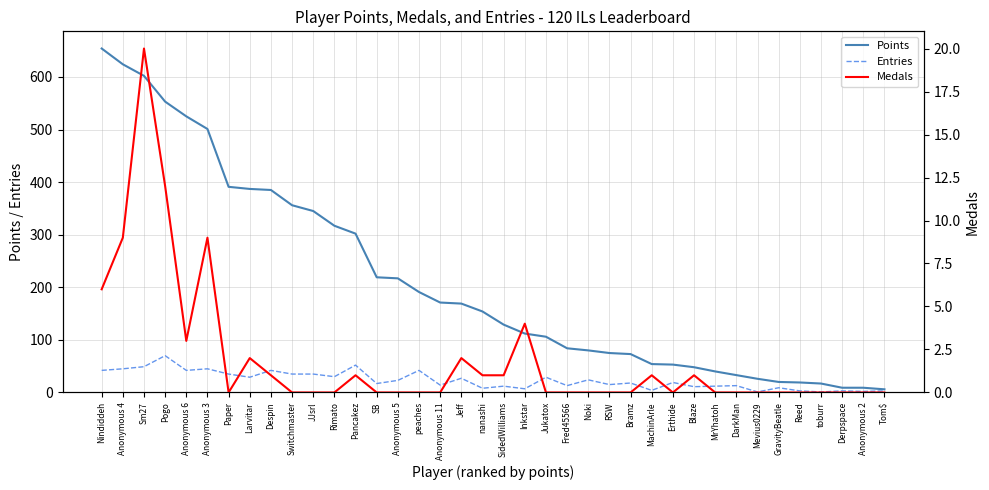

Reading left to right, list all the values displayed in this chart.

Points: Nindiddeh=654	Anonymous 4=624	Sm27=602	Pogo=553	Anonymous 6=525	Anonymous 3=501	Paper=391	Larvitar=387	Despin=385	Switchmaster=356	JJsrl=345	Rimato=317	Pancakez=302	SB=219	Anonymous 5=217	peaches=191	Anonymous 11=171	Jeff=169	nanashi=154	SidedWilliams=129	Inkstar=112	Jukatox=106	Fred45566=84	Noki=80	RSW=75	Bramz=73	MachinArle=54	Erthide=53	Blaze=48	MrYhatoh=40	DarkMan=33	Mevius0229=26	GravityBeatle=20	Reed=19	toburr=17	Derpspace=9	Anonymous 2=9	Tom$=6
Entries: Nindiddeh=42	Anonymous 4=45	Sm27=49	Pogo=70	Anonymous 6=42	Anonymous 3=45	Paper=35	Larvitar=29	Despin=42	Switchmaster=35	JJsrl=35	Rimato=30	Pancakez=52	SB=17	Anonymous 5=23	peaches=42	Anonymous 11=14	Jeff=27	nanashi=8	SidedWilliams=12	Inkstar=7	Jukatox=29	Fred45566=13	Noki=24	RSW=15	Bramz=18	MachinArle=4	Erthide=19	Blaze=11	MrYhatoh=12	DarkMan=13	Mevius0229=1	GravityBeatle=9	Reed=3	toburr=1	Derpspace=3	Anonymous 2=2	Tom$=3
Medals: Nindiddeh=6	Anonymous 4=9	Sm27=20	Pogo=12	Anonymous 6=3	Anonymous 3=9	Paper=0	Larvitar=2	Despin=1	Switchmaster=0	JJsrl=0	Rimato=0	Pancakez=1	SB=0	Anonymous 5=0	peaches=0	Anonymous 11=0	Jeff=2	nanashi=1	SidedWilliams=1	Inkstar=4	Jukatox=0	Fred45566=0	Noki=0	RSW=0	Bramz=0	MachinArle=1	Erthide=0	Blaze=1	MrYhatoh=0	DarkMan=0	Mevius0229=0	GravityBeatle=0	Reed=0	toburr=0	Derpspace=0	Anonymous 2=0	Tom$=0